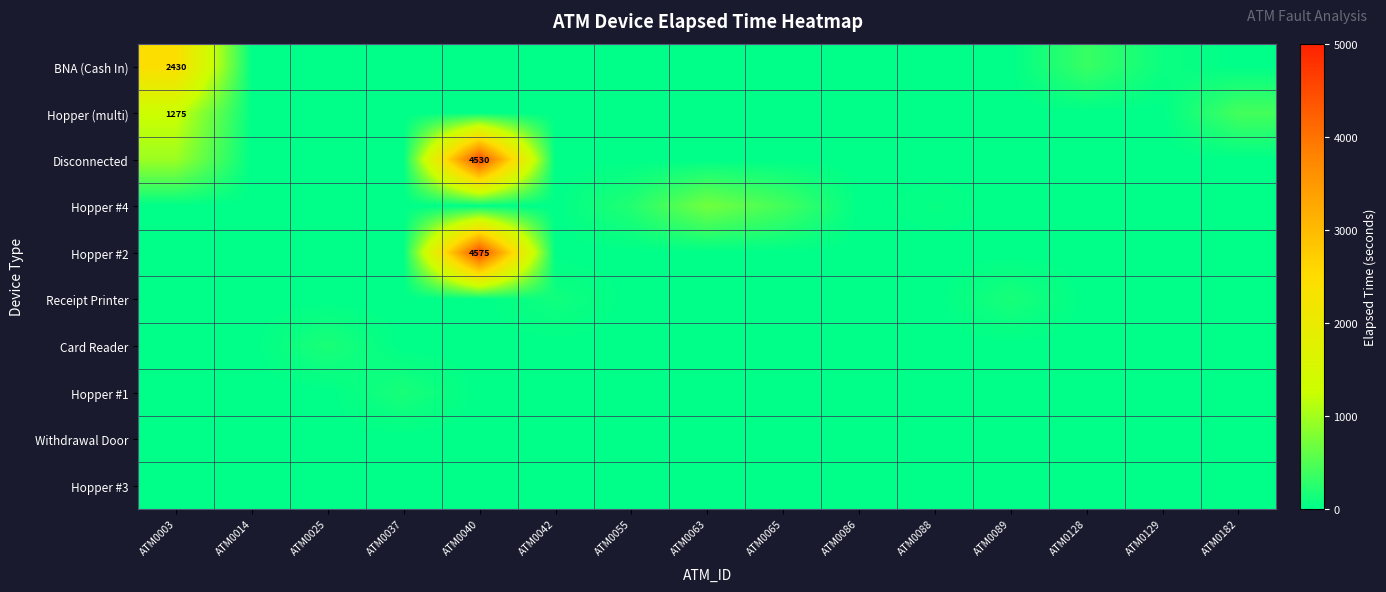

Reading right to left, what are all the values shown in this chart?

row_0: ATM0182=0	ATM0129=75	ATM0128=345	ATM0089=0	ATM0088=0	ATM0086=0	ATM0065=0	ATM0063=0	ATM0055=0	ATM0042=0	ATM0040=0	ATM0037=0	ATM0025=0	ATM0014=15	ATM0003=2430
row_1: ATM0182=420	ATM0129=0	ATM0128=0	ATM0089=0	ATM0088=0	ATM0086=0	ATM0065=0	ATM0063=0	ATM0055=0	ATM0042=0	ATM0040=0	ATM0037=0	ATM0025=0	ATM0014=15	ATM0003=1275
row_2: ATM0182=0	ATM0129=0	ATM0128=0	ATM0089=0	ATM0088=0	ATM0086=0	ATM0065=0	ATM0063=0	ATM0055=0	ATM0042=0	ATM0040=4530	ATM0037=0	ATM0025=0	ATM0014=0	ATM0003=960
row_3: ATM0182=0	ATM0129=0	ATM0128=0	ATM0089=0	ATM0088=45	ATM0086=0	ATM0065=420	ATM0063=705	ATM0055=210	ATM0042=0	ATM0040=0	ATM0037=0	ATM0025=0	ATM0014=0	ATM0003=0
row_4: ATM0182=0	ATM0129=0	ATM0128=0	ATM0089=0	ATM0088=0	ATM0086=0	ATM0065=0	ATM0063=0	ATM0055=0	ATM0042=0	ATM0040=4575	ATM0037=0	ATM0025=0	ATM0014=0	ATM0003=0
row_5: ATM0182=0	ATM0129=0	ATM0128=0	ATM0089=150	ATM0088=0	ATM0086=0	ATM0065=0	ATM0063=0	ATM0055=0	ATM0042=105	ATM0040=0	ATM0037=0	ATM0025=0	ATM0014=0	ATM0003=0
row_6: ATM0182=0	ATM0129=0	ATM0128=0	ATM0089=0	ATM0088=0	ATM0086=0	ATM0065=0	ATM0063=0	ATM0055=0	ATM0042=0	ATM0040=0	ATM0037=0	ATM0025=165	ATM0014=0	ATM0003=0
row_7: ATM0182=0	ATM0129=0	ATM0128=0	ATM0089=0	ATM0088=0	ATM0086=0	ATM0065=0	ATM0063=0	ATM0055=0	ATM0042=0	ATM0040=0	ATM0037=150	ATM0025=0	ATM0014=0	ATM0003=0
row_8: ATM0182=0	ATM0129=0	ATM0128=0	ATM0089=0	ATM0088=0	ATM0086=0	ATM0065=0	ATM0063=0	ATM0055=0	ATM0042=0	ATM0040=0	ATM0037=0	ATM0025=0	ATM0014=15	ATM0003=0
row_9: ATM0182=0	ATM0129=0	ATM0128=0	ATM0089=0	ATM0088=0	ATM0086=0	ATM0065=0	ATM0063=0	ATM0055=0	ATM0042=0	ATM0040=0	ATM0037=0	ATM0025=0	ATM0014=0	ATM0003=0